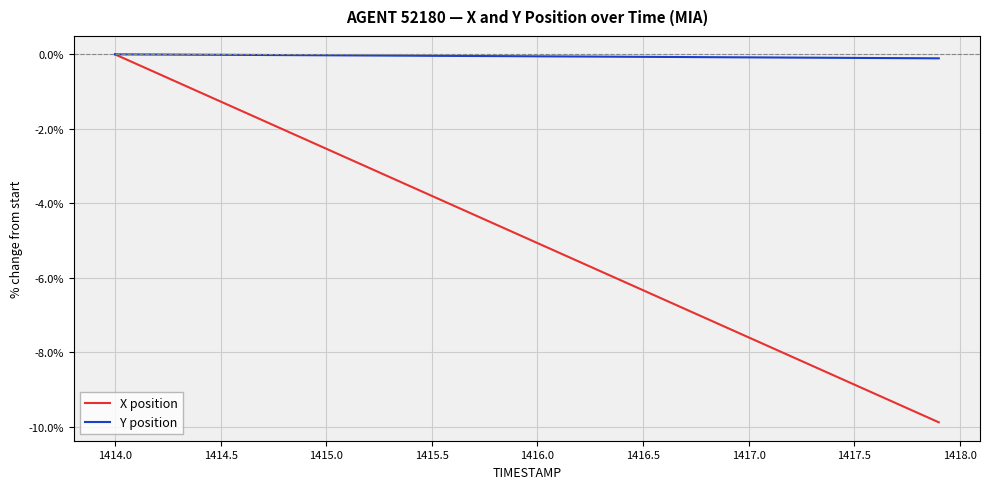

Which series has the largest total across all categories?

Y position